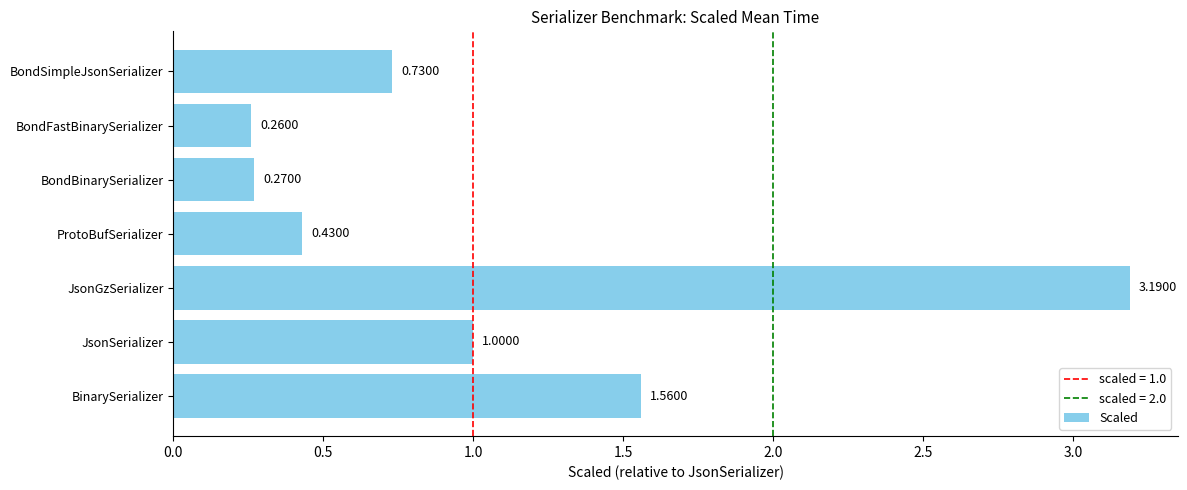

Does the chart contain any negative values?

No